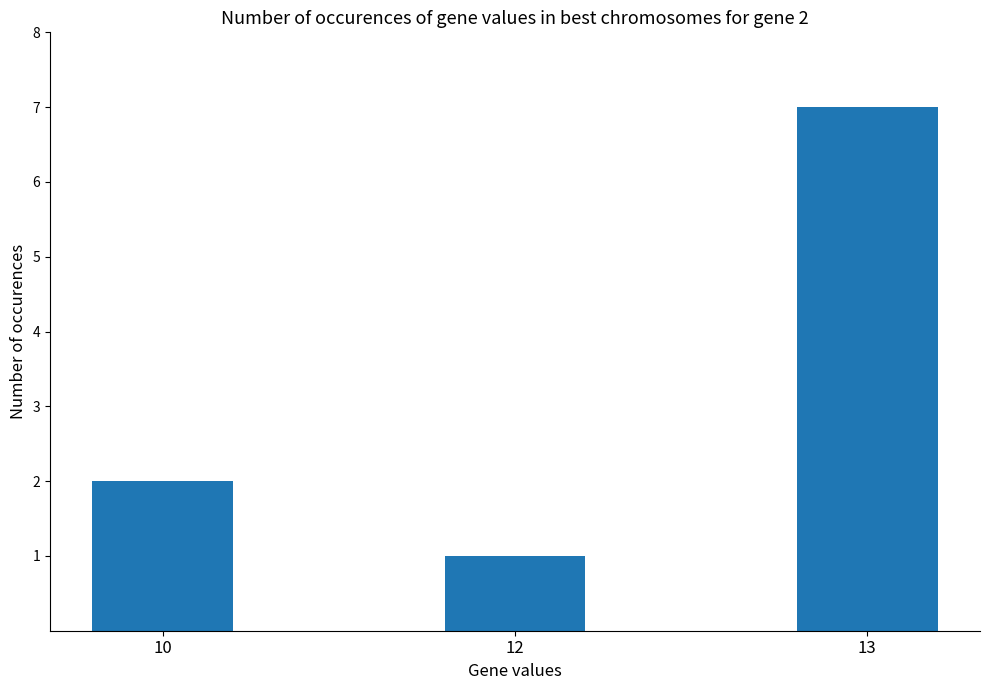

Reading right to left, transcribe all the data shown in this chart.

7	1	2